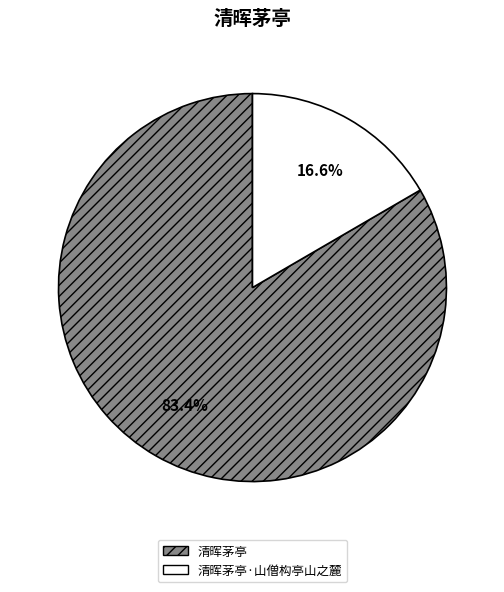

What percentage do 清晖茅亭·山僧构亭山之麓 and 清晖茅亭 together represent?

100.0%